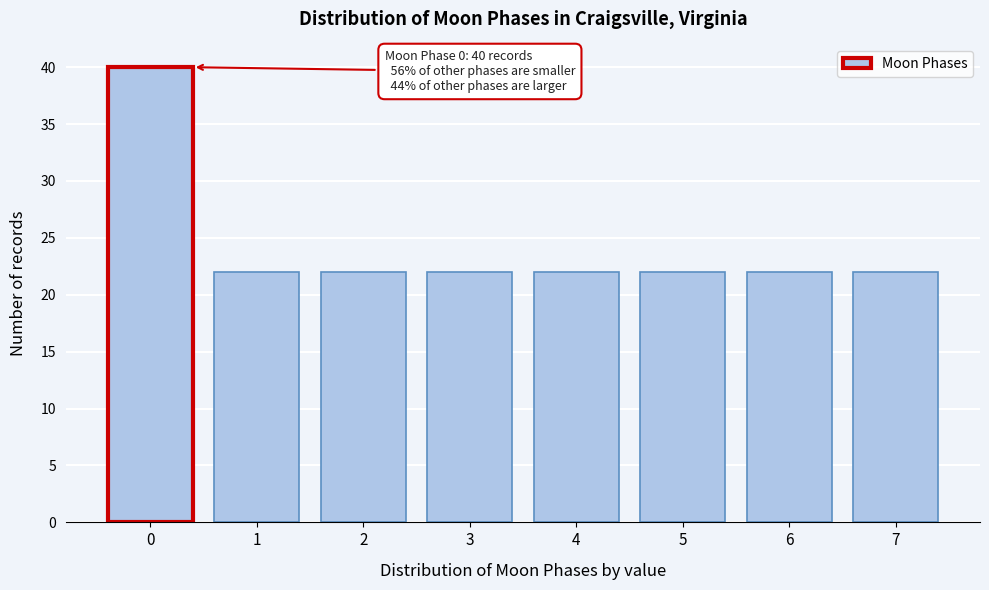

Reading left to right, list all the values displayed in this chart.

40	22	22	22	22	22	22	22